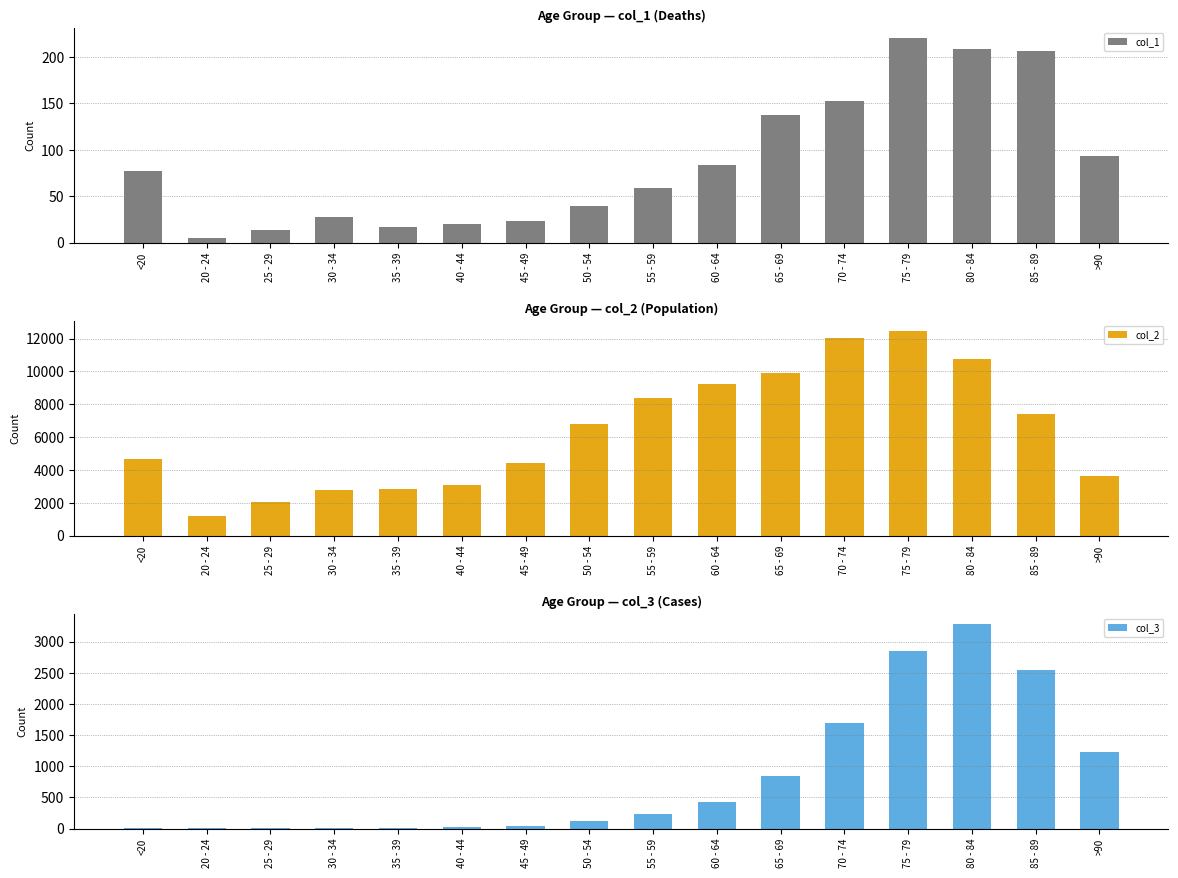

Reading left to right, list all the values displayed in this chart.

col_1: 77	5	14	27	17	20	23	39	59	84	137	153	220	209	206	93
col_2: 4641	1191	2038	2765	2814	3078	4396	6803	8400	9236	9883	12018	12434	10764	7417	3604
col_3: 18	4	3	17	18	24	47	126	227	426	850	1690	2848	3273	2548	1224